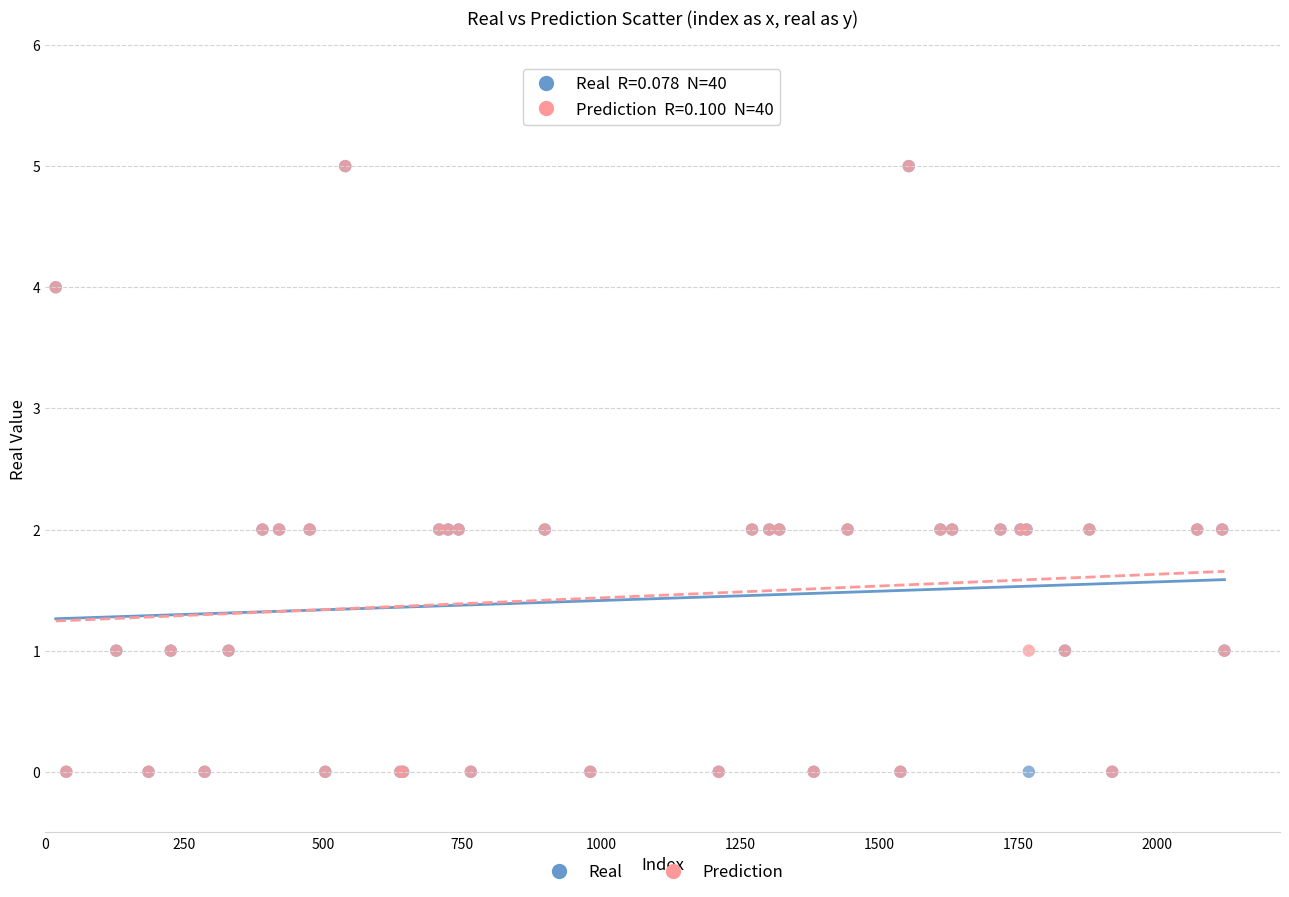

What are all the series names shown in the legend?

Real, Prediction